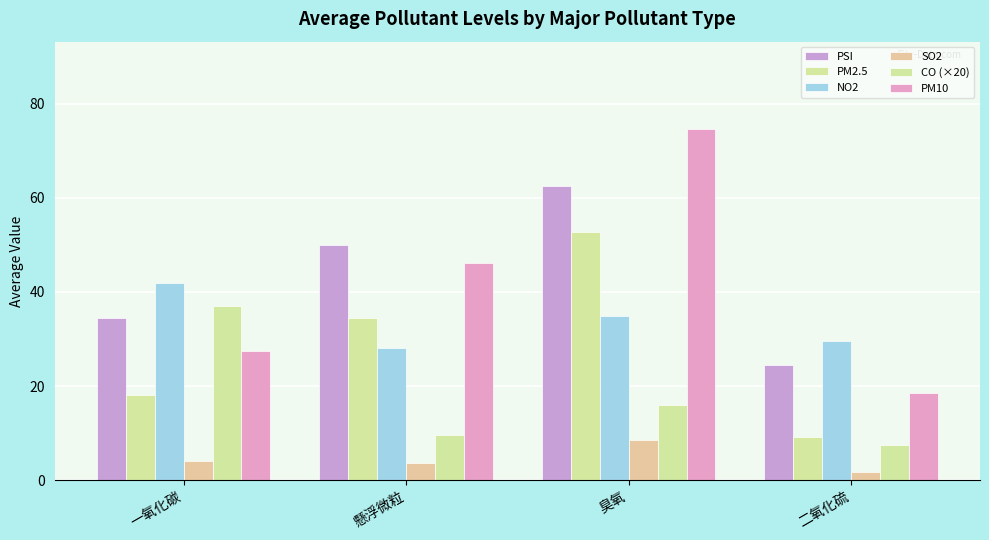

True or false: NO2 has a value of 16.7 at 一氧化碳.

False